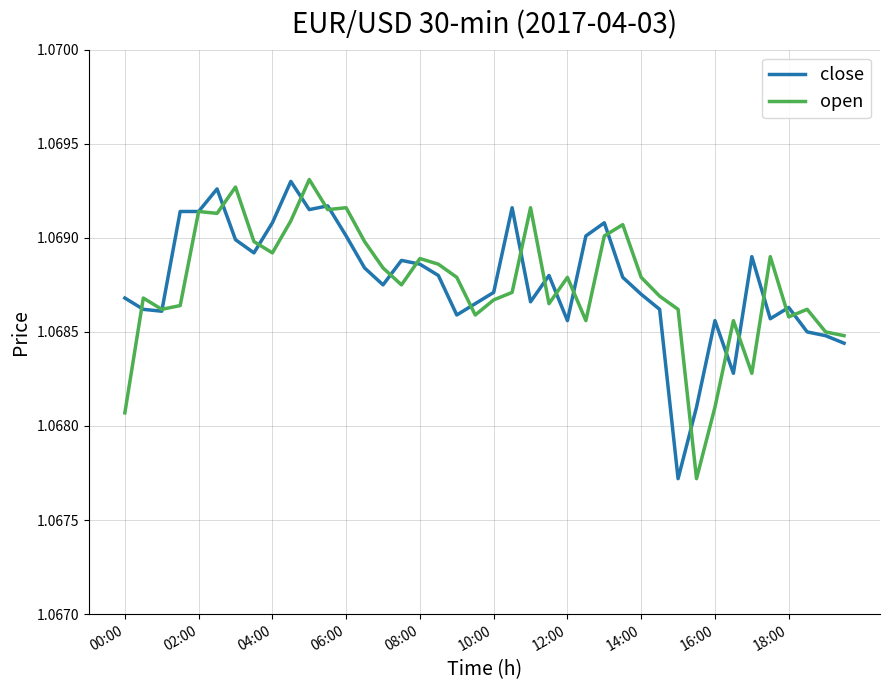

What is the label of the 2nd point from the left?

02:00